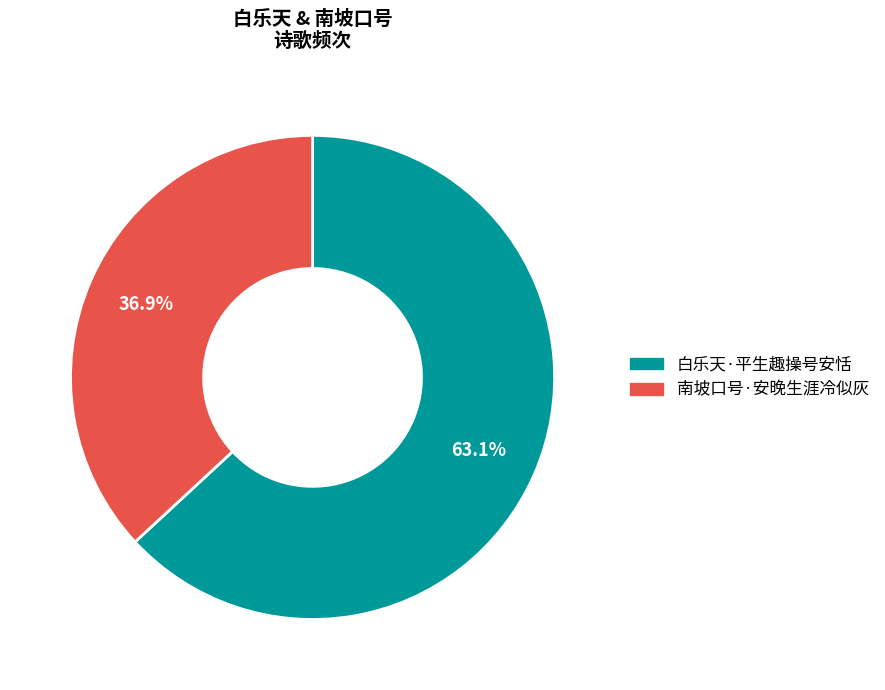

Which category has the biggest portion of the pie?

白乐天·平生趣操号安恬